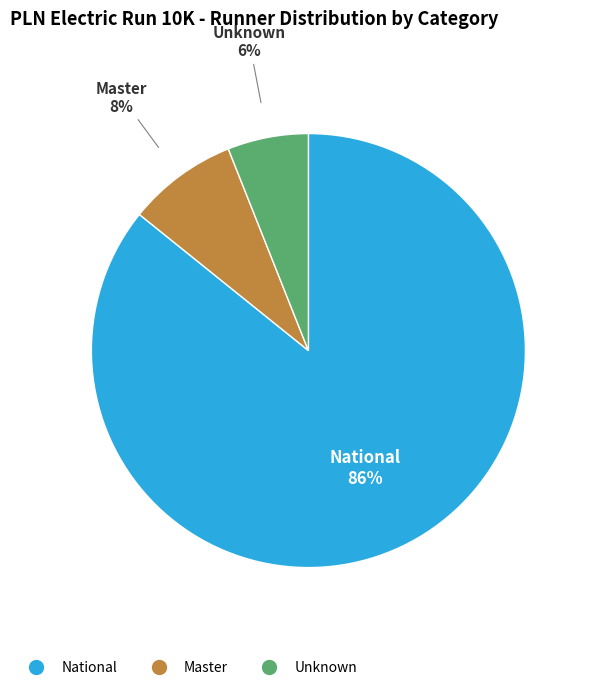

To the nearest percent, what portion does Master represent?

8%